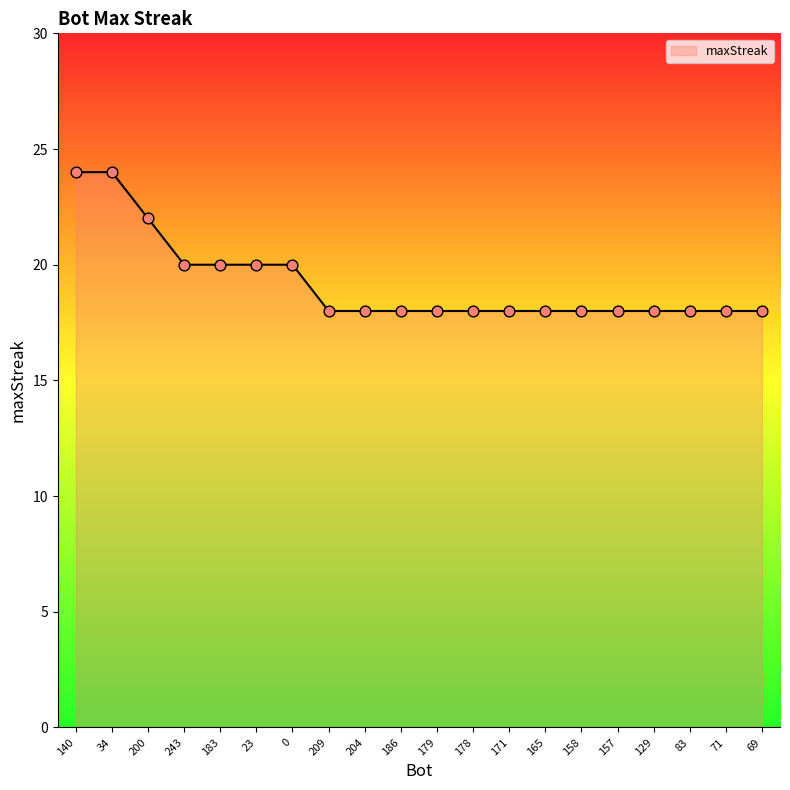

What is the change in value from 34 to 158?

-6